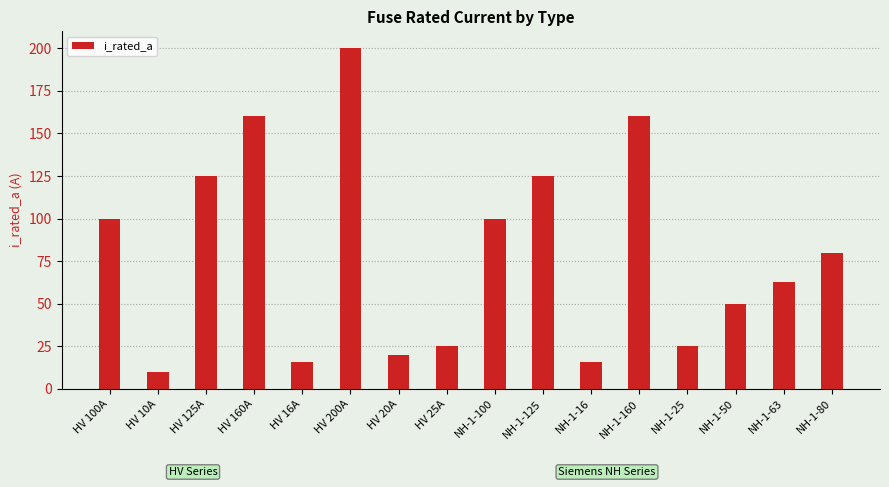

Between NH-1-63 and HV 10A, which is larger?

NH-1-63